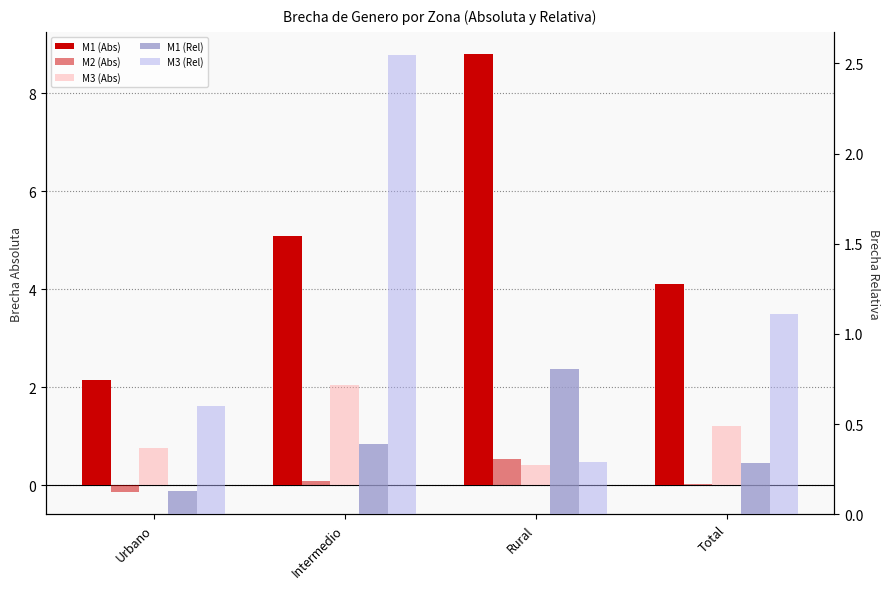

Reading left to right, what are all the values shown in this chart?

M1 (Abs): 2.1	5.1	8.8	4.1
M2 (Abs): -0.1	0.1	0.5	0.0
M3 (Abs): 0.8	2.0	0.4	1.2
M1 (Rel): 0.1	0.4	0.8	0.3
M3 (Rel): 0.6	2.5	0.3	1.1